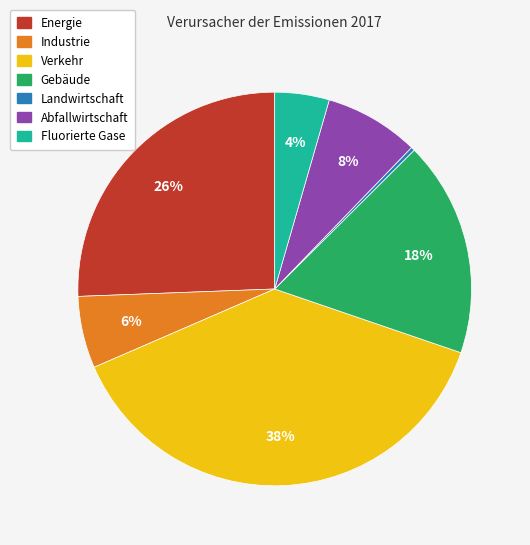

Is there any slice that represents more than half of the pie?

No